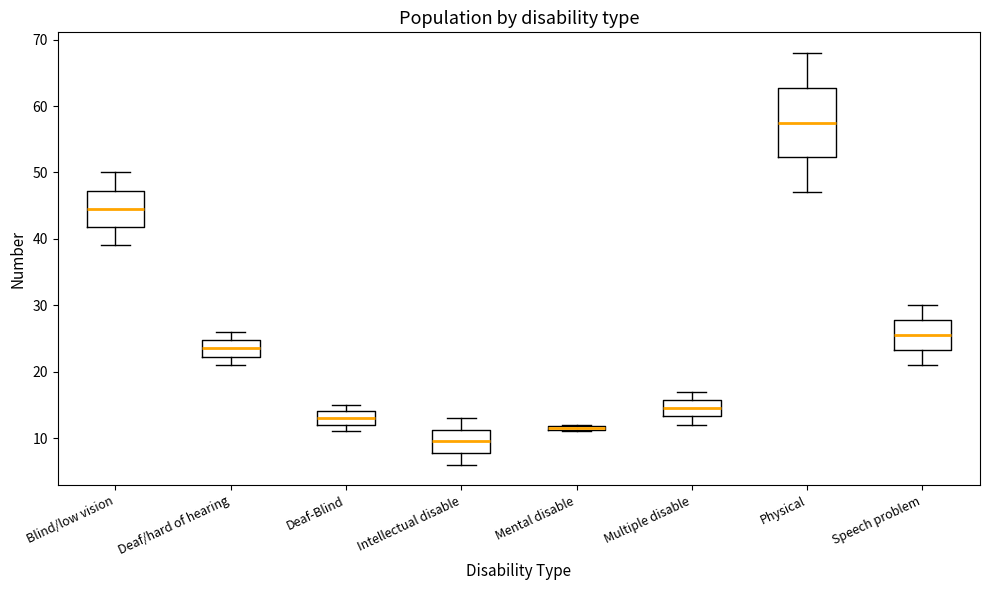

Comparing the boxes themselves (not the whiskers), which one is the tallest?

Physical